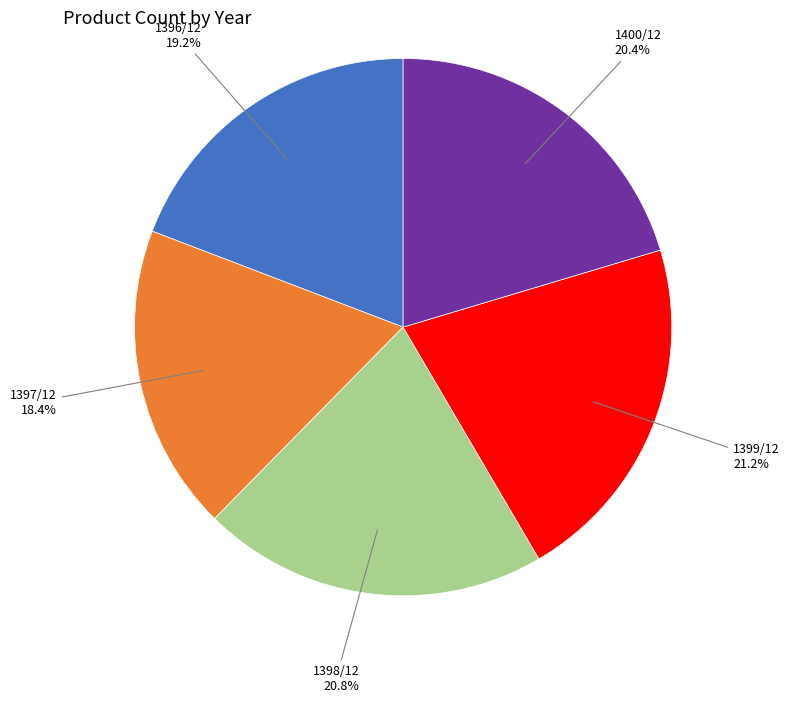

Is there a majority slice in this chart?

No